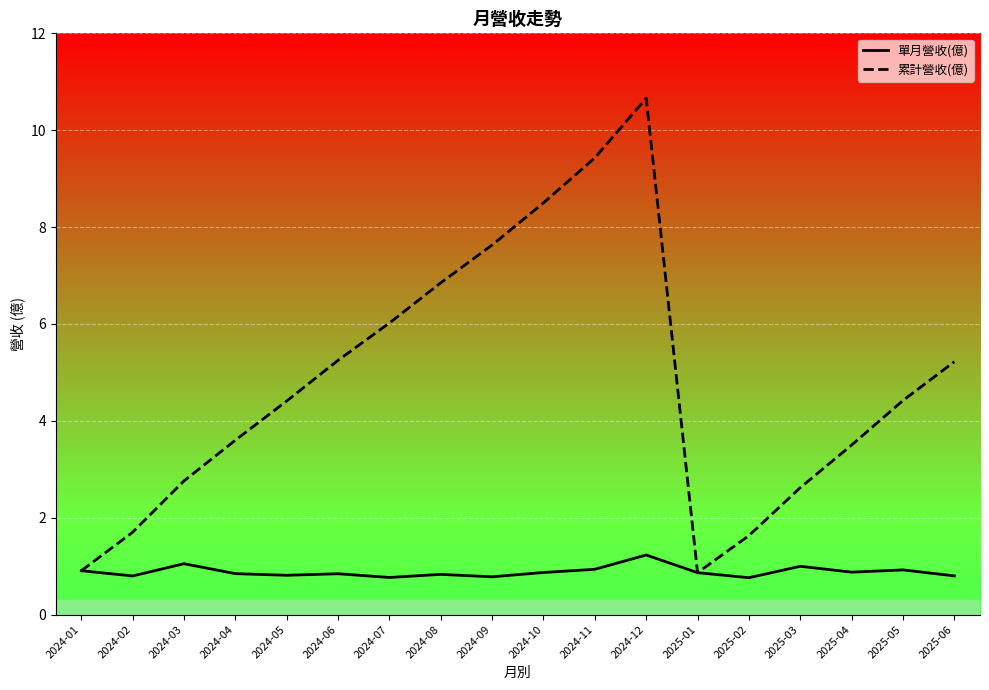

What position from the left is 2024-07?

7